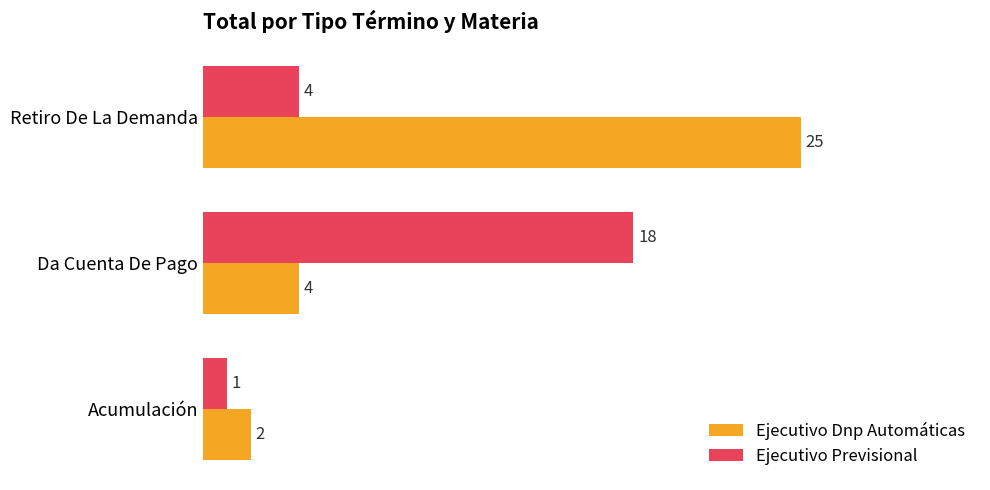

List the labels in order of Ejecutivo Previsional value, smallest first.

Acumulación, Retiro De La Demanda, Da Cuenta De Pago